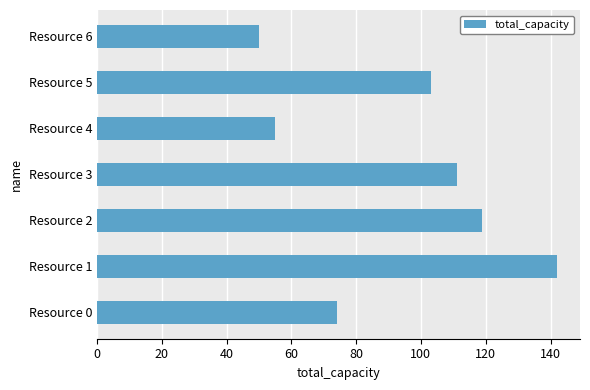

What is the maximum value shown in the chart?

142